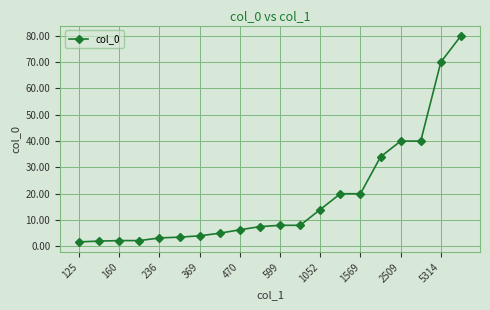

What is the maximum value shown in the chart?

80.0